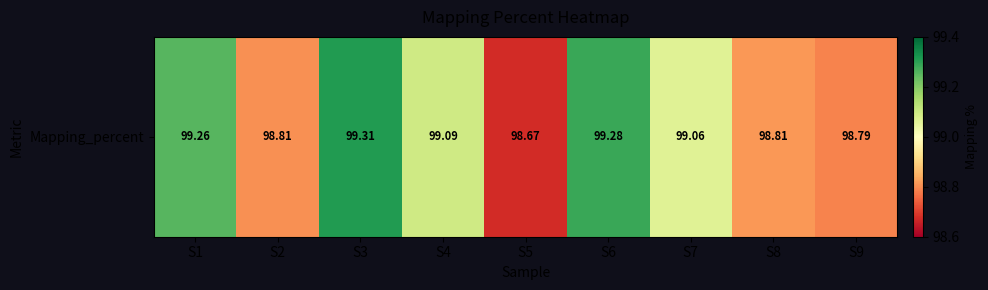

How many data points are less than 99?

4